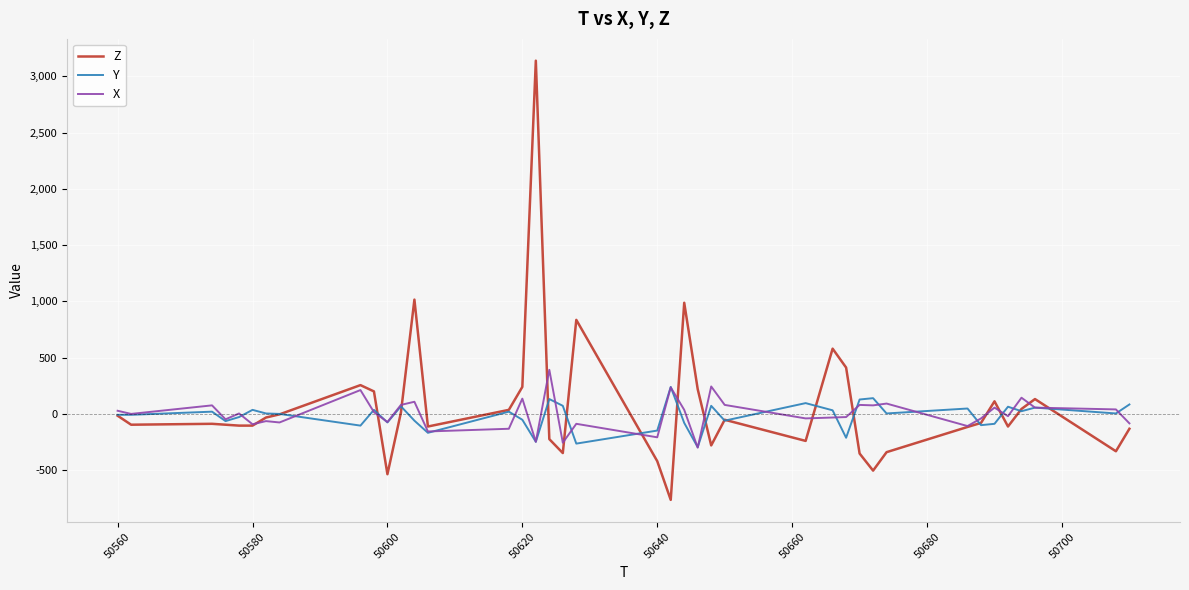

Which series has the largest range (max minus min)?

Z